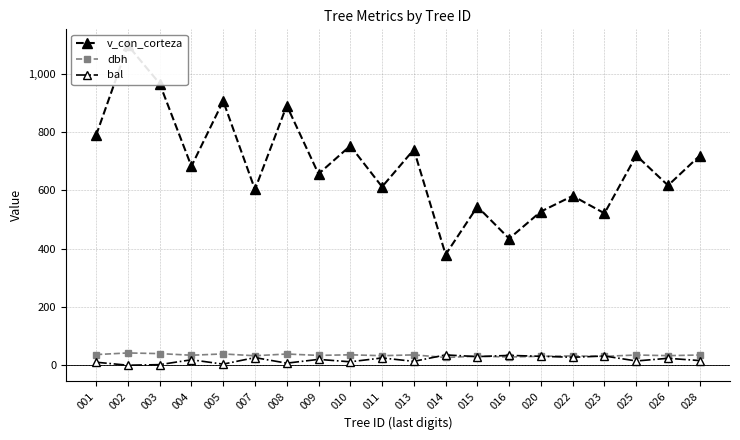

True or false: v_con_corteza and dbh intersect in this chart.

False